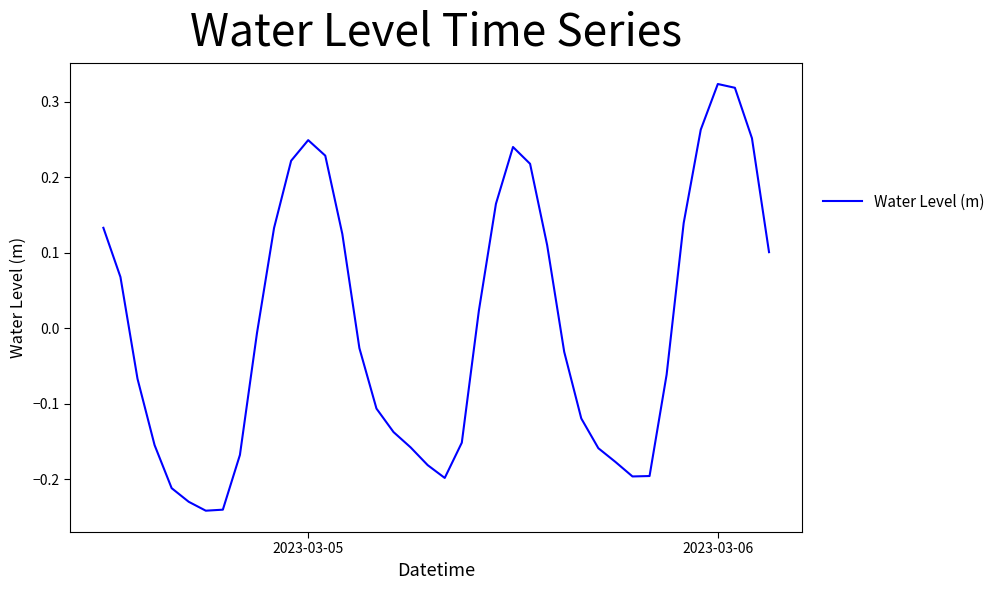

True or false: there are more than 1 points higher than both neighbors.

True